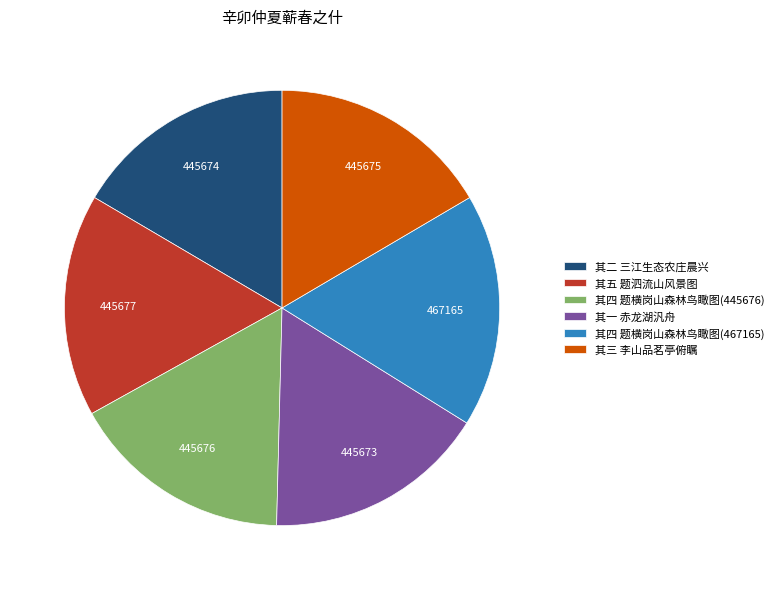

Does any single category account for the majority?

No